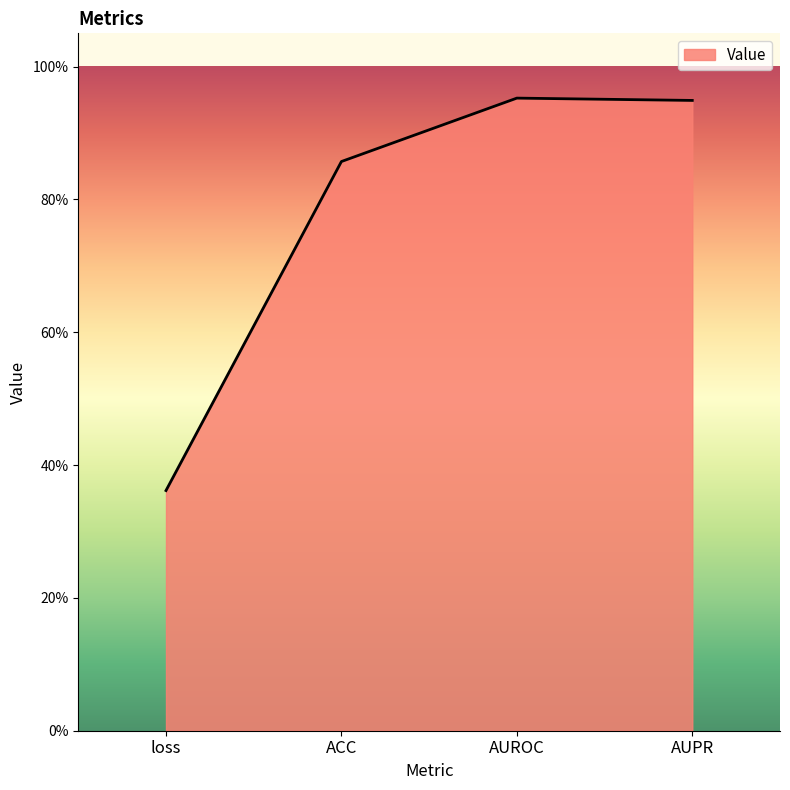

Does the chart display data point markers on the line(s)?

No